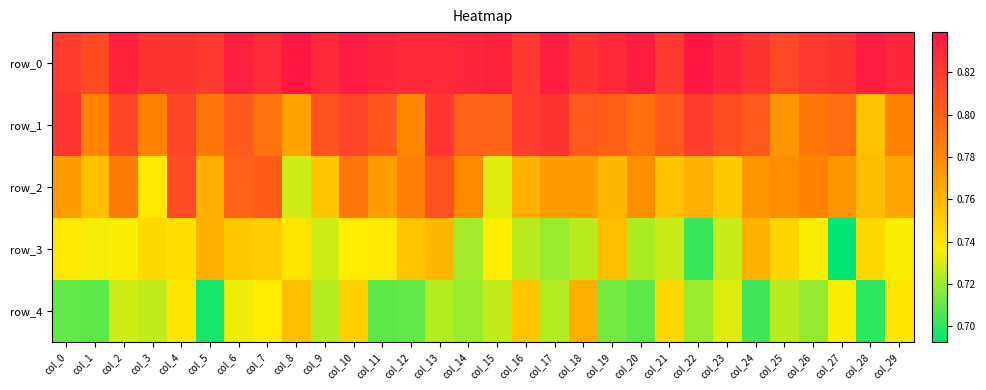

List the labels in order of row_4 value, smallest first.

col_5, col_28, col_24, col_1, col_11, col_20, col_0, col_12, col_19, col_26, col_14, col_22, col_9, col_13, col_17, col_25, col_3, col_15, col_2, col_23, col_6, col_27, col_7, col_4, col_29, col_21, col_10, col_16, col_8, col_18